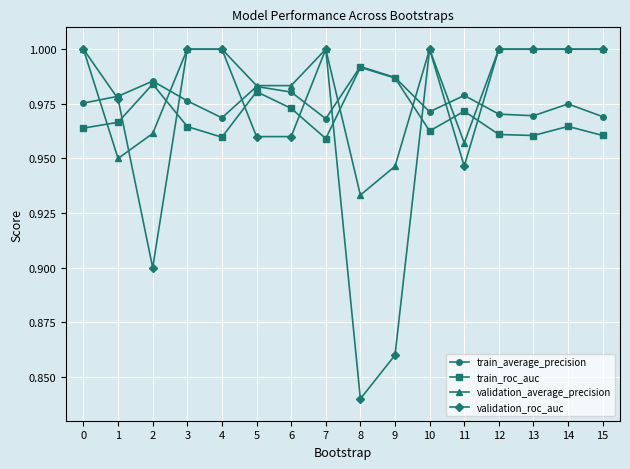

True or false: train_roc_auc has more than 0 points higher than both neighbors.

True